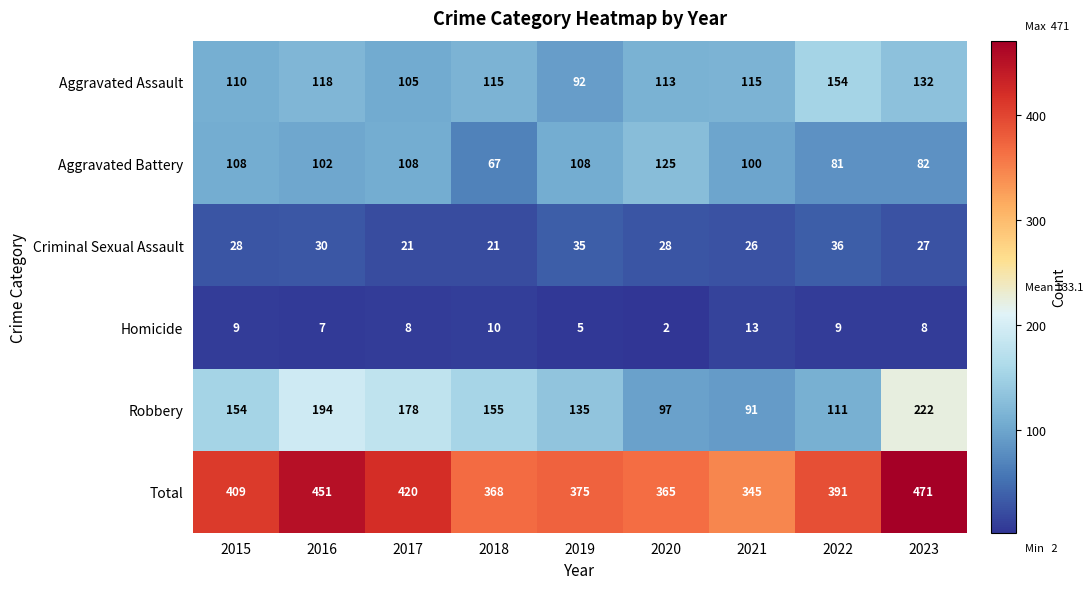

The value of Robbery at 2020 is 157. True or false?

False